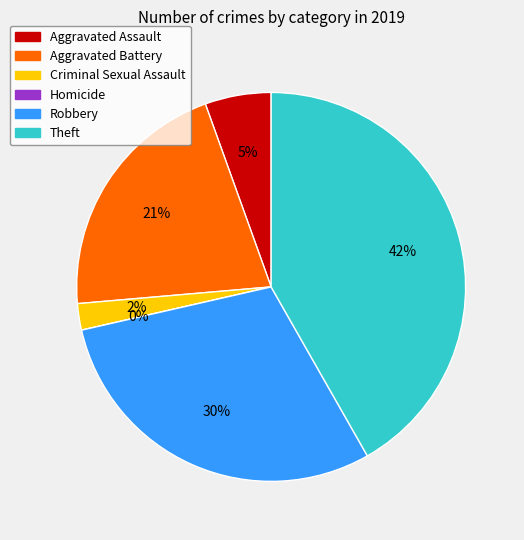

Combined, do Homicide and Theft account for over 50%?

No